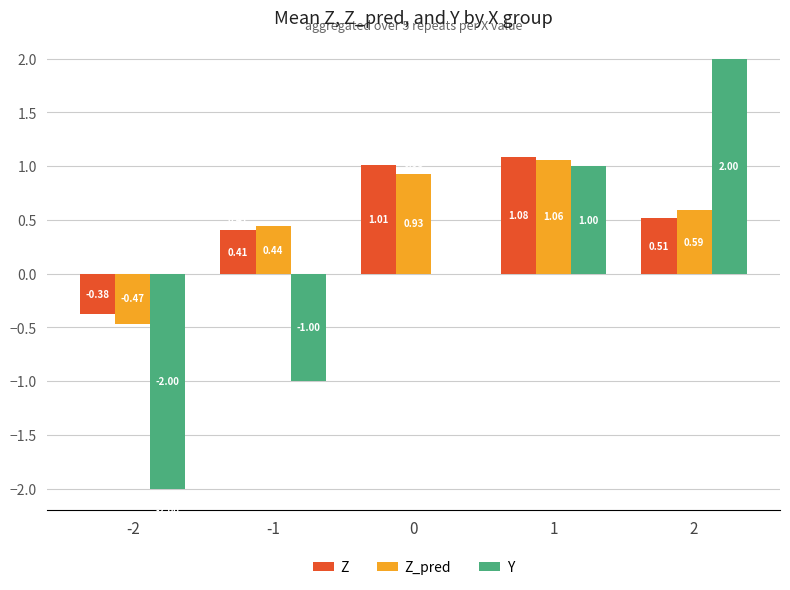

What is the sum of all Z values?

2.6